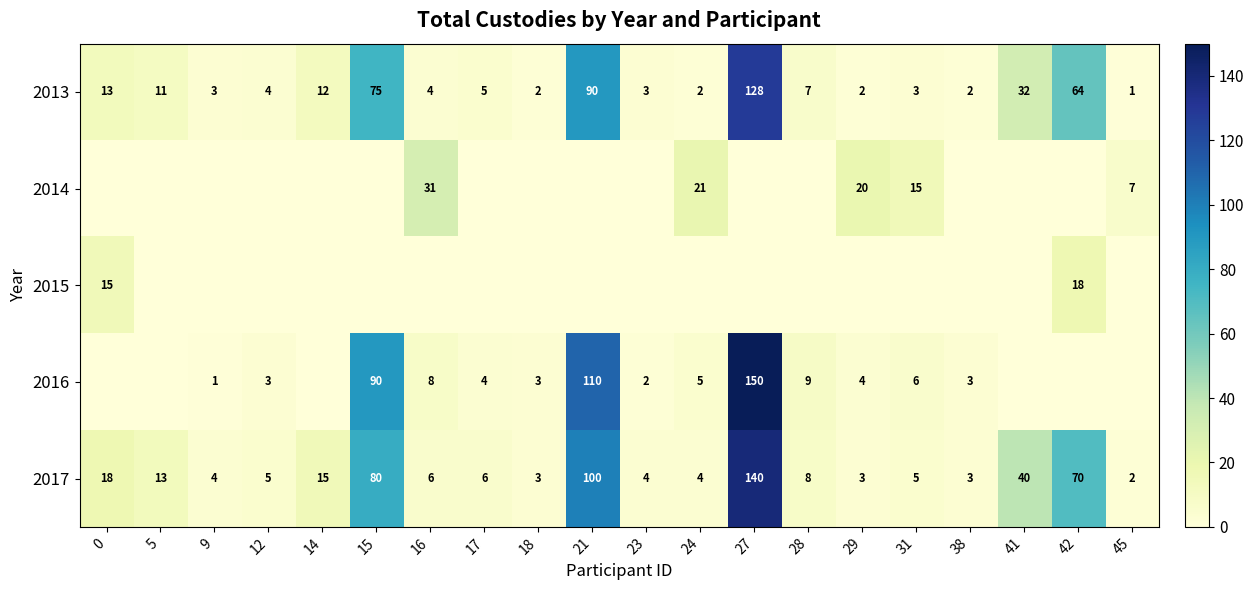

The value of 2017 at 14 is 15. True or false?

True